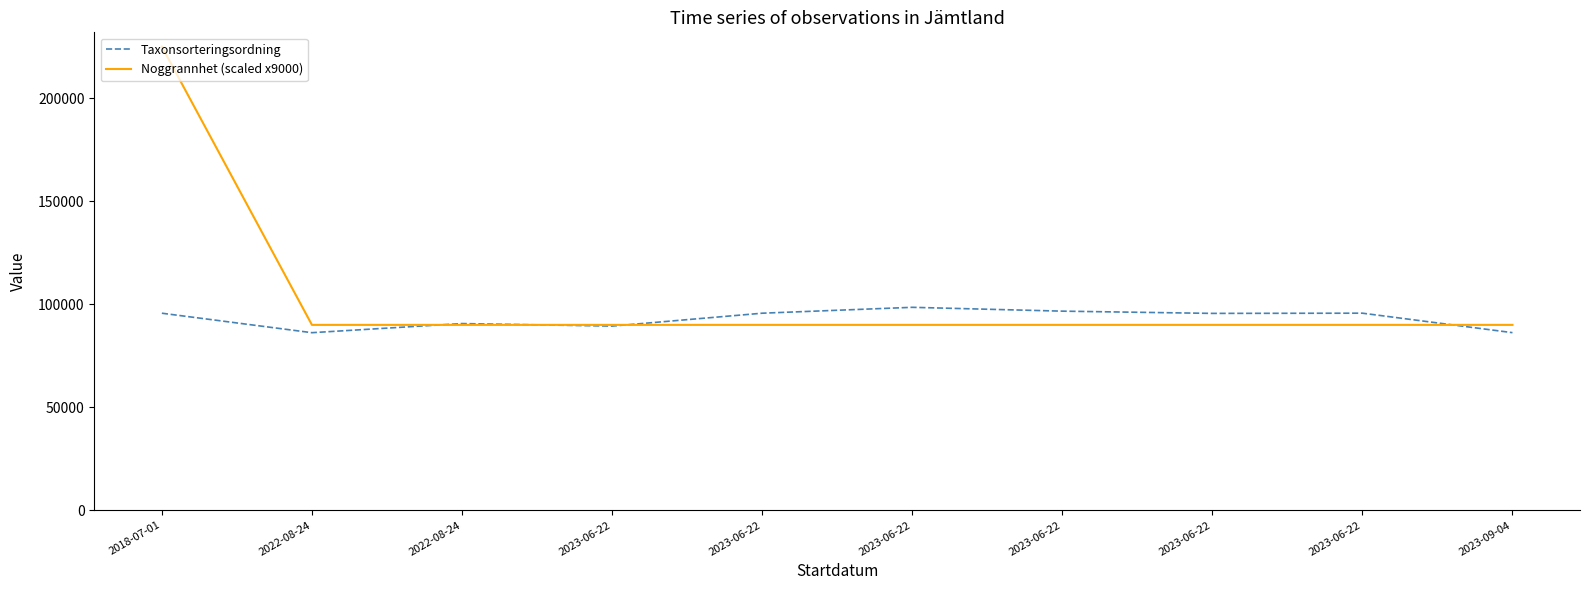

True or false: Noggrannhet (scaled x9000) has a value of 90000 at 2023-06-22.

True